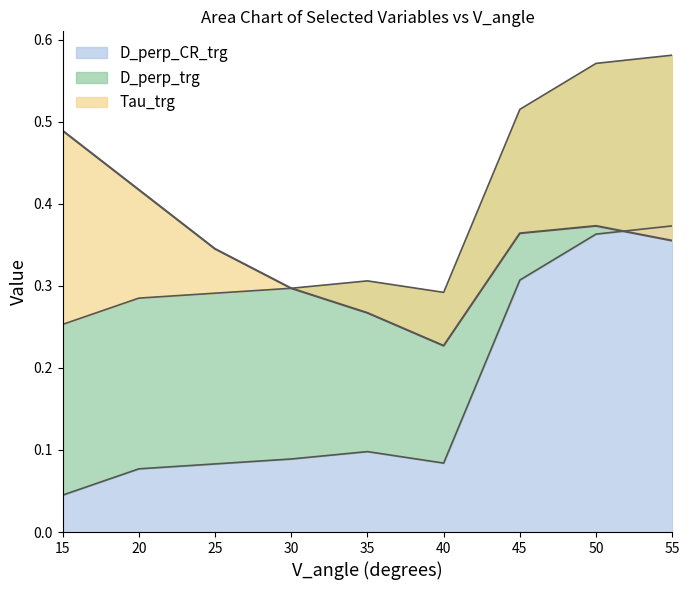

Which category has the lowest value in the D_perp_CR_trg series?

15